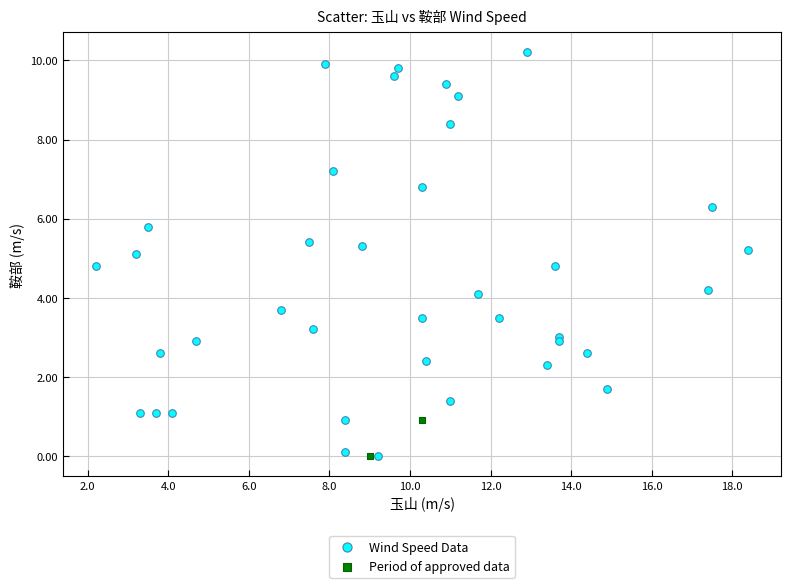

Which series has the largest Y range (max minus min)?

Wind Speed Data